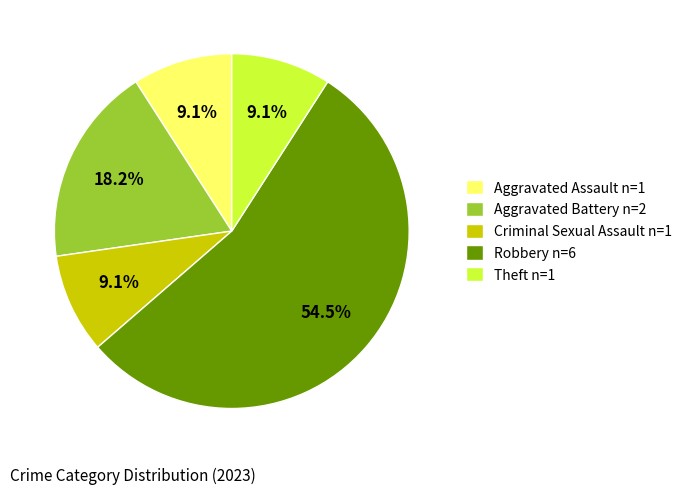

Is there any slice that represents more than half of the pie?

Yes